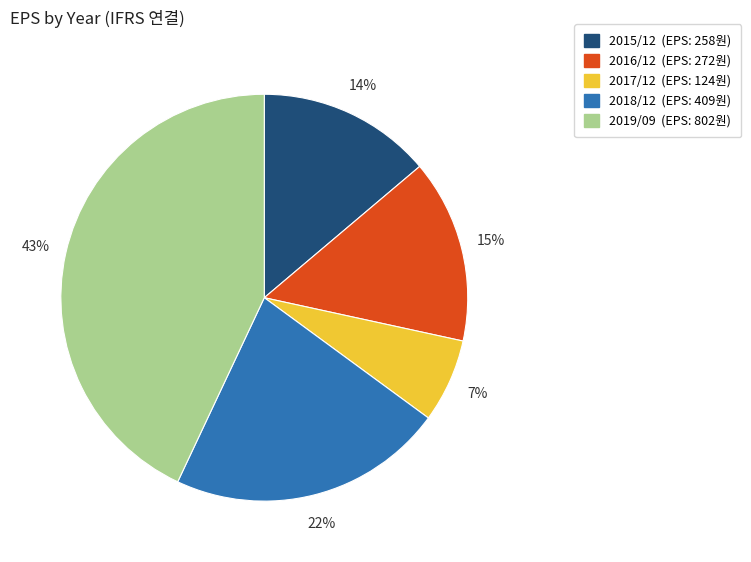

What percentage is the 2018/12 slice, to the nearest percent?

22%